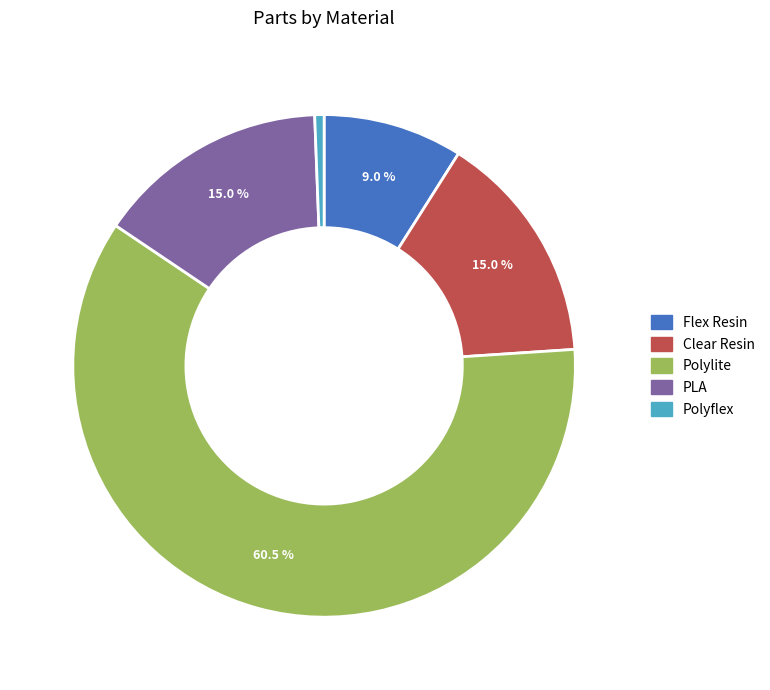

Which slice represents more than half of the pie?

Polylite